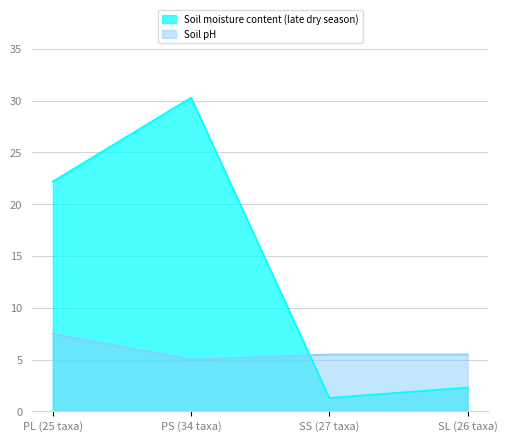

List the series in order of their overall mean, highest first.

Soil moisture content (late dry season), Soil pH